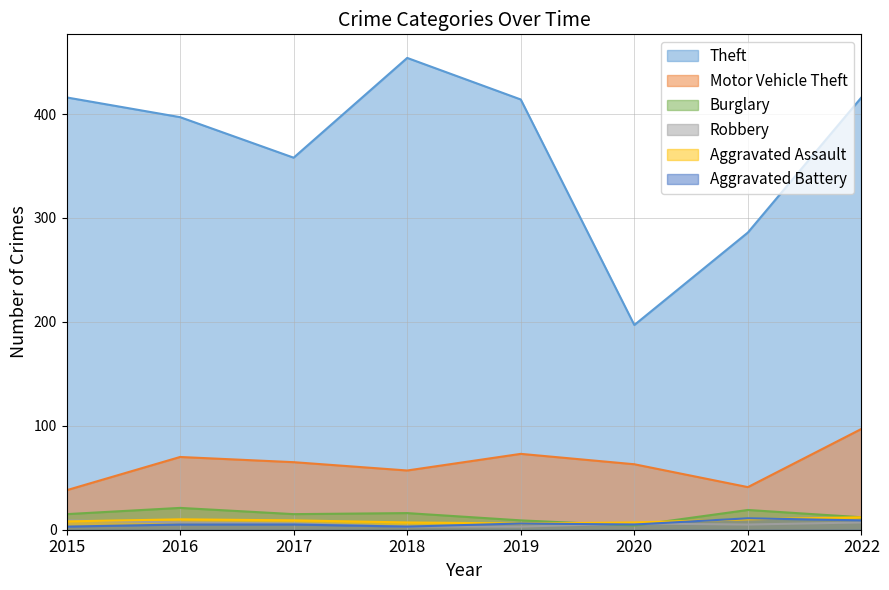

What is the difference between the highest and lowest values at 2019?

411